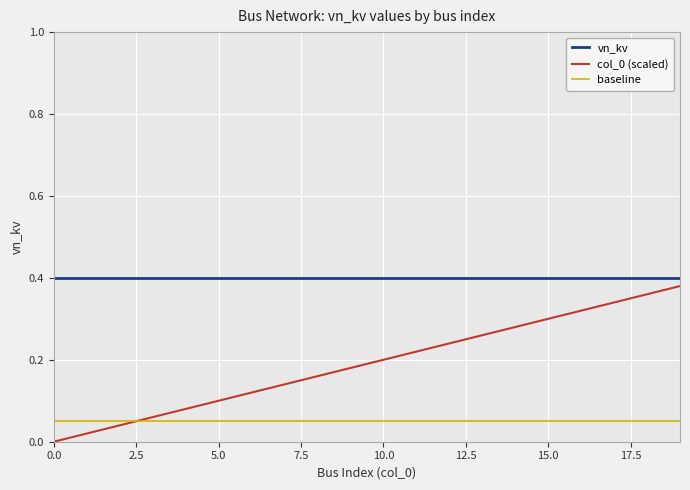

Which series has the largest total across all categories?

vn_kv